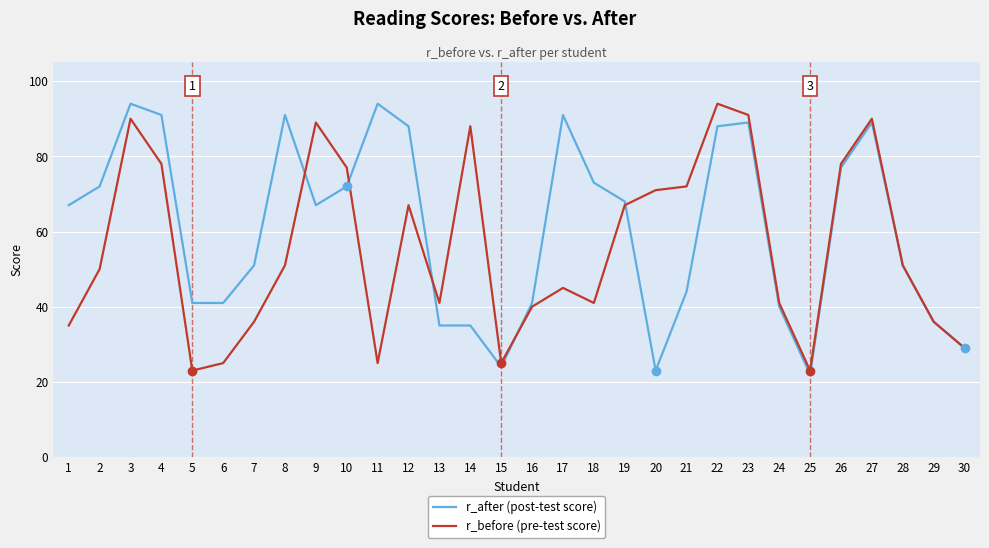

Is the value of r_before (pre-test score) at 23 greater than the value of r_after (post-test score) at 30?

Yes